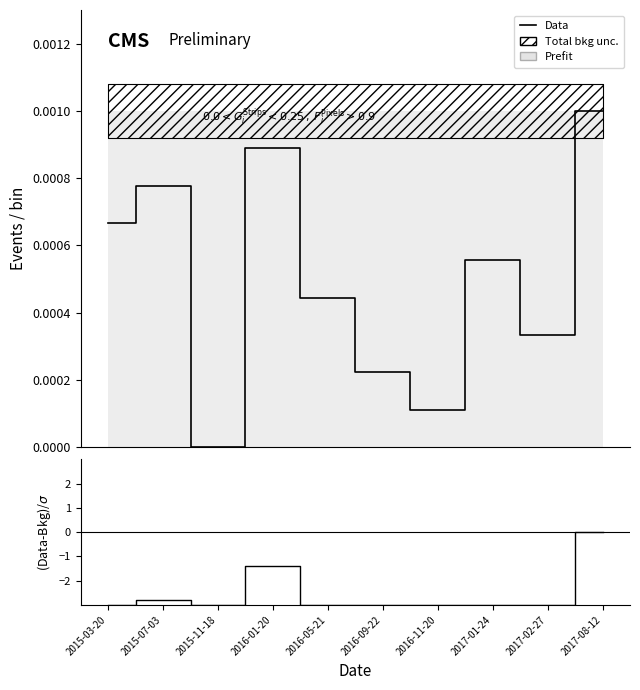

What is the spread (max minus min) of values at 2016-01-20?

1.4